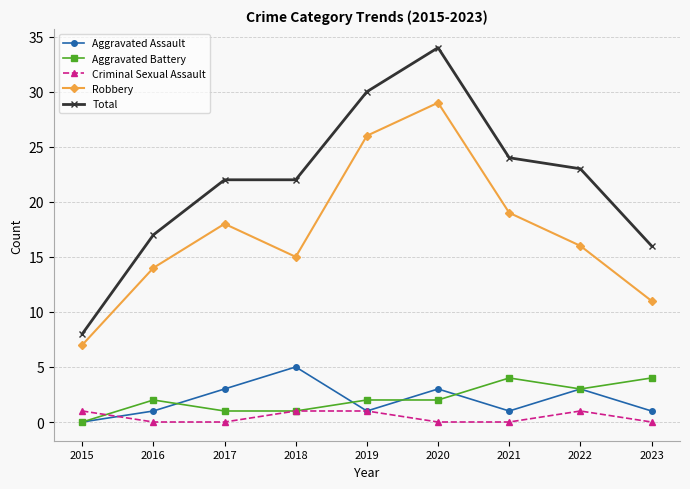

The value of Aggravated Battery at 2015 is 3. True or false?

False